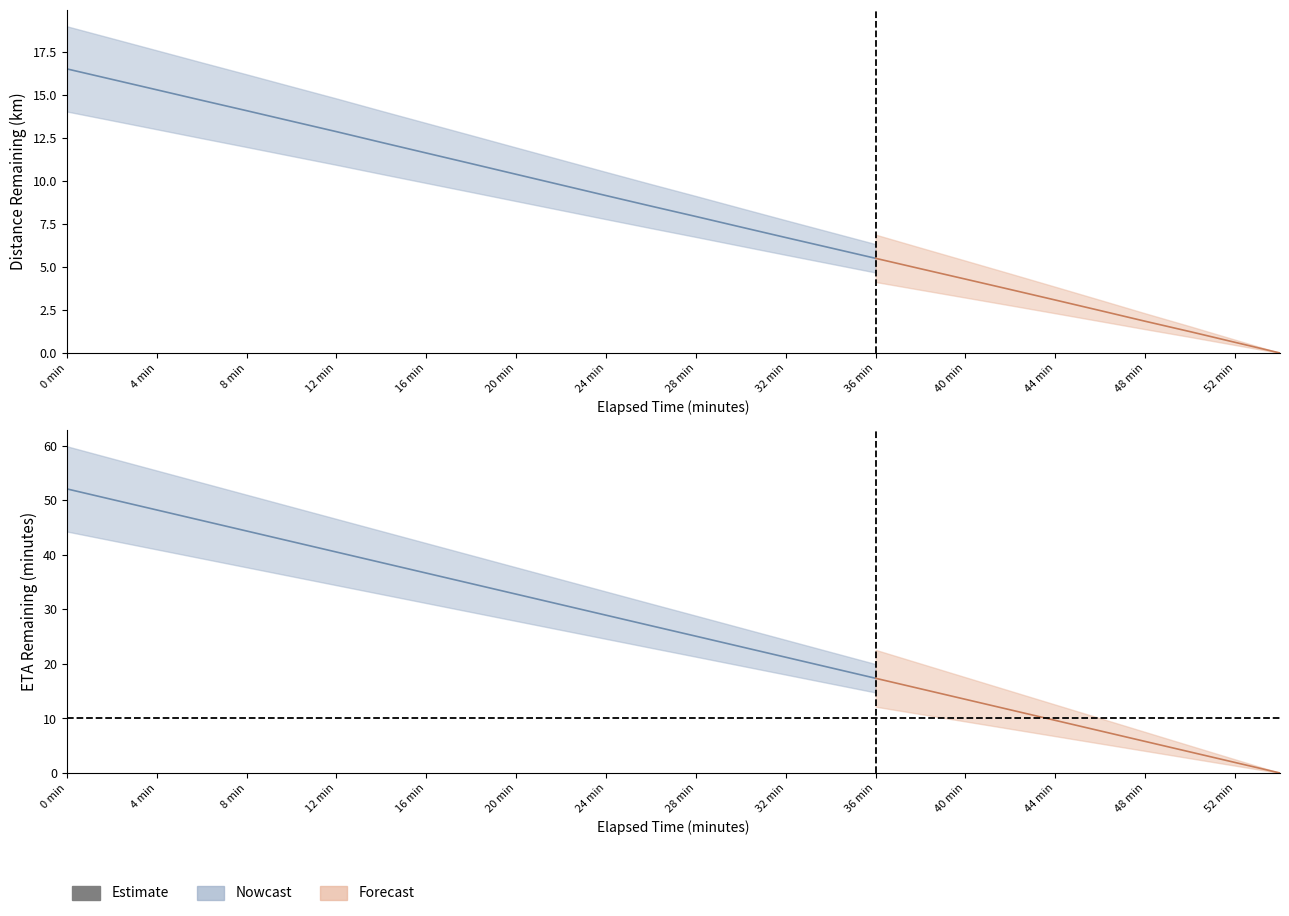

Rank the series at 52.0 from highest to lowest value.

eta_remaining_minutes, distance_remaining_km